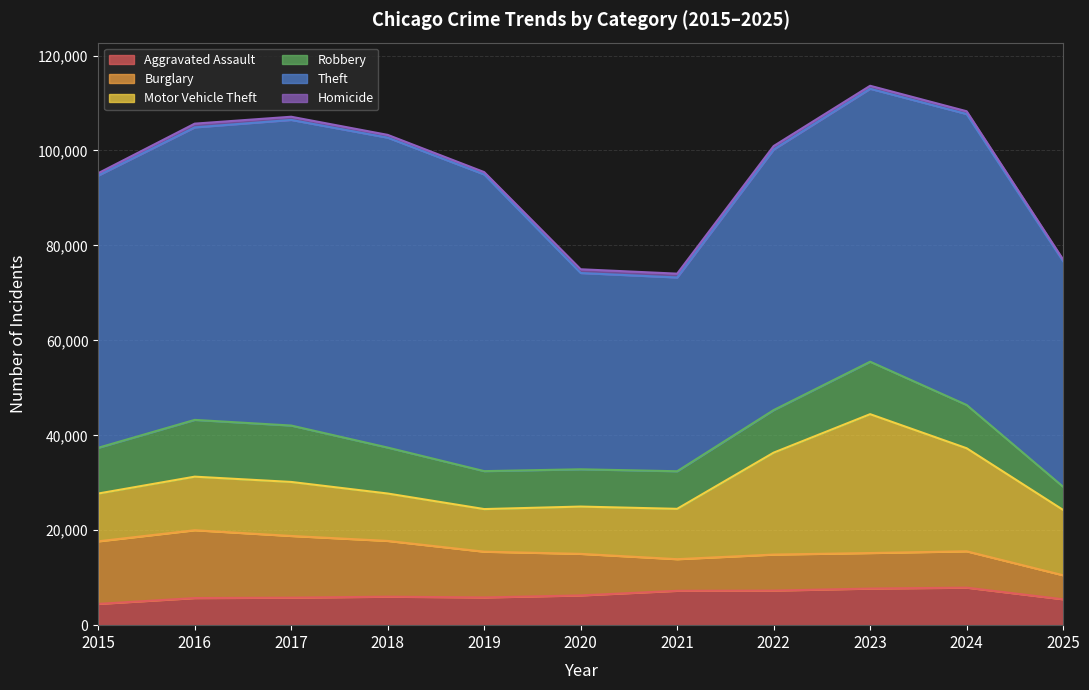

What is the average value of the Robbery series?

9177